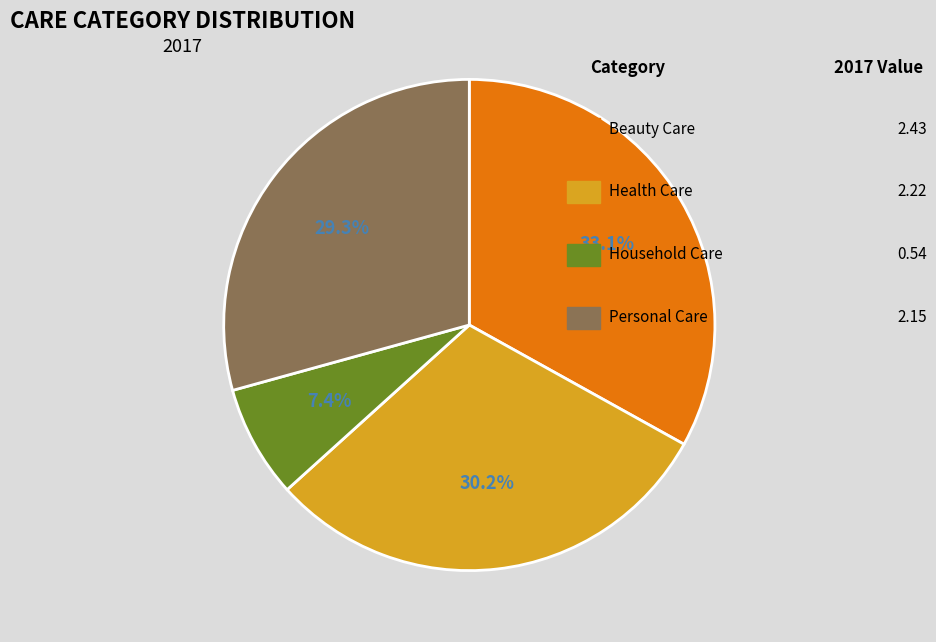

Count the number of slices in the pie.

4